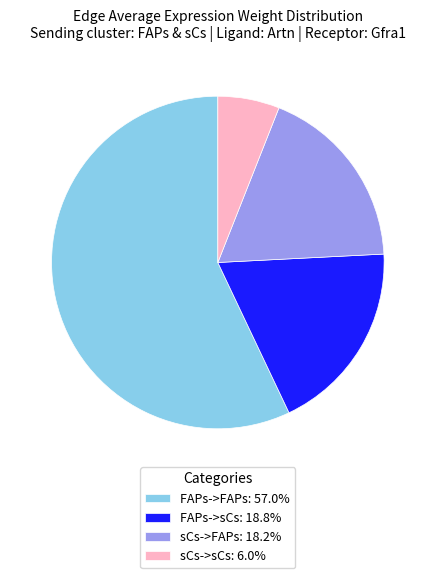

Do sCs->sCs: 6.0% and FAPs->sCs: 18.8% together represent more than half of the pie?

No